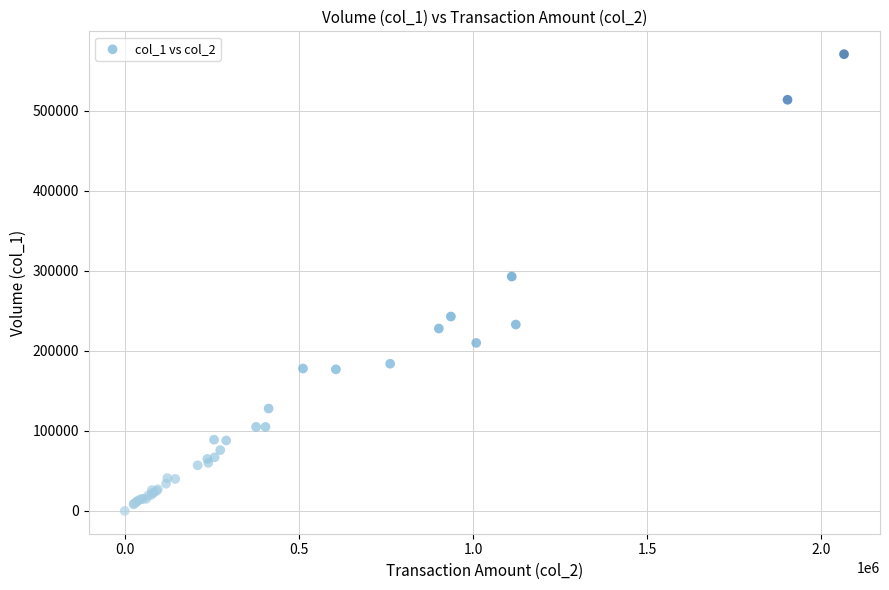

What Y value in the scatter plot is closest to 285500?

293000